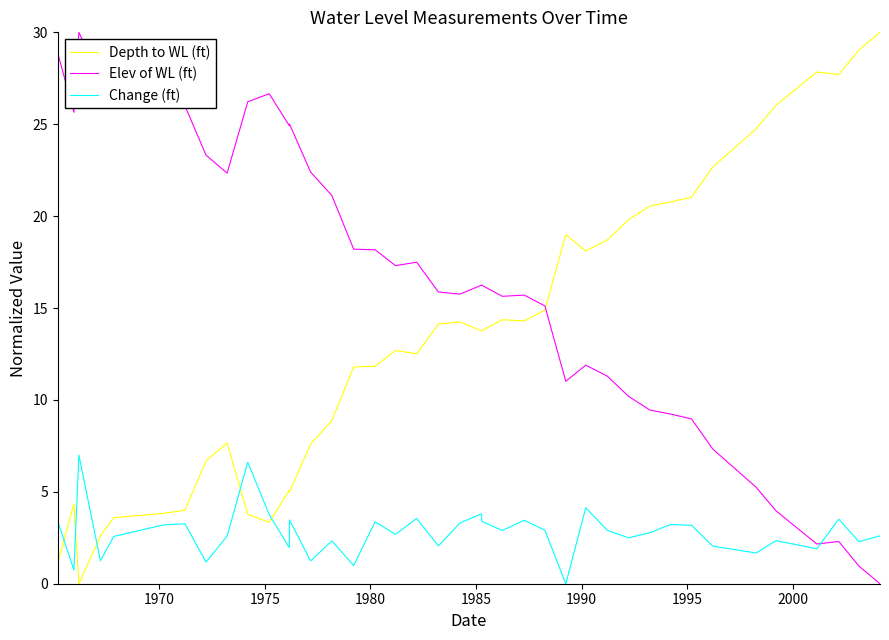

How many times do Change (ft) and Depth to WL (ft) cross each other?

5